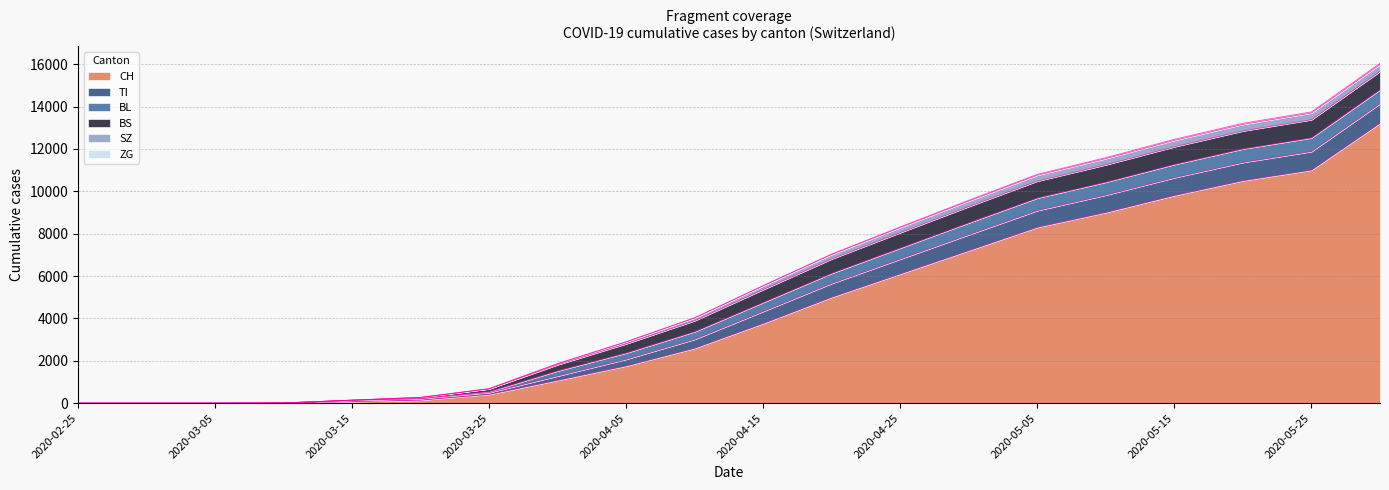

Rank the categories by ZG value from lowest to highest.

2020-02-25, 2020-02-29, 2020-03-05, 2020-03-10, 2020-03-15, 2020-03-20, 2020-03-25, 2020-03-31, 2020-04-05, 2020-04-10, 2020-04-15, 2020-04-20, 2020-04-25, 2020-04-30, 2020-05-05, 2020-05-10, 2020-05-15, 2020-05-20, 2020-05-25, 2020-05-31